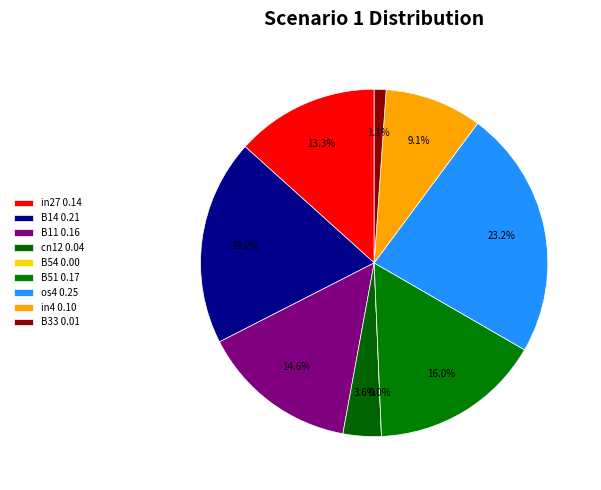

Rank the categories by value from lowest to highest.

B54, B33, cn12, in4, in27, B11, B51, B14, os4